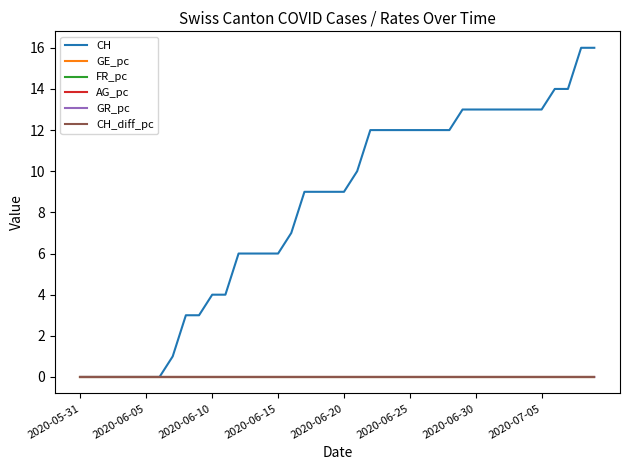

What is the maximum value shown in the chart?

16.0